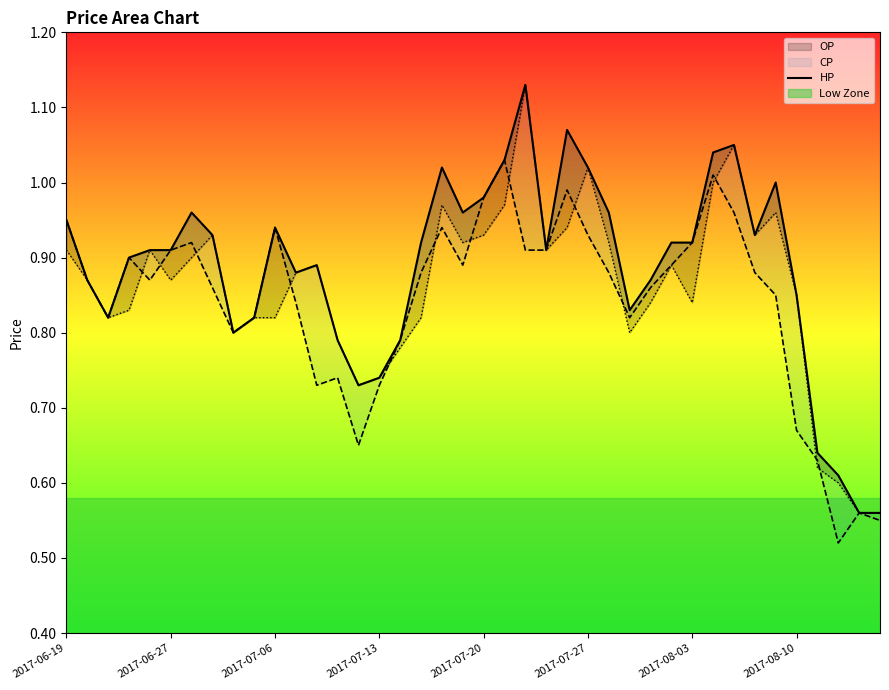

How many points are lower than both their immediate neighbors (excluding endpoints)?

8